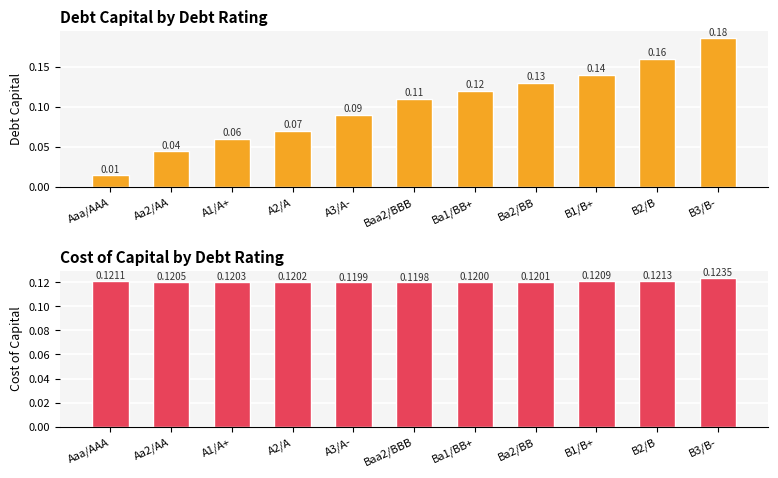

Between Ba1/BB+ and A1/A+, which is larger?

Ba1/BB+